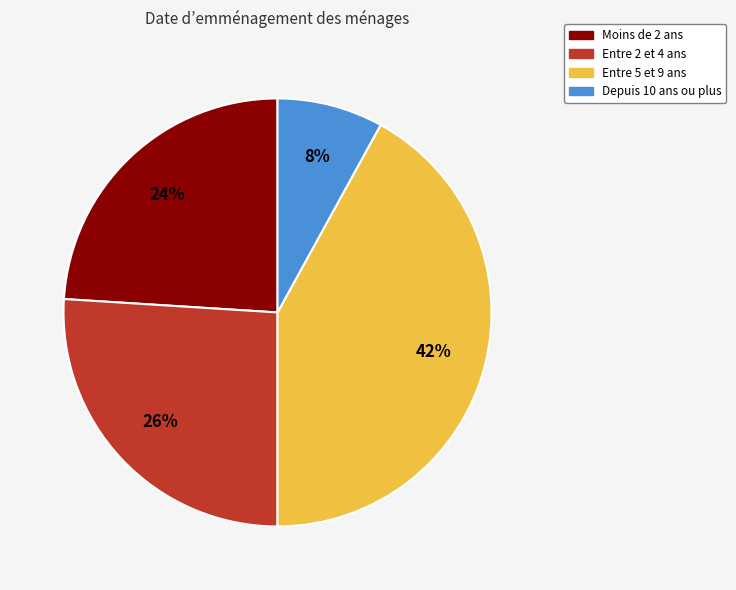

Which slice is the largest?

Entre 5 et 9 ans